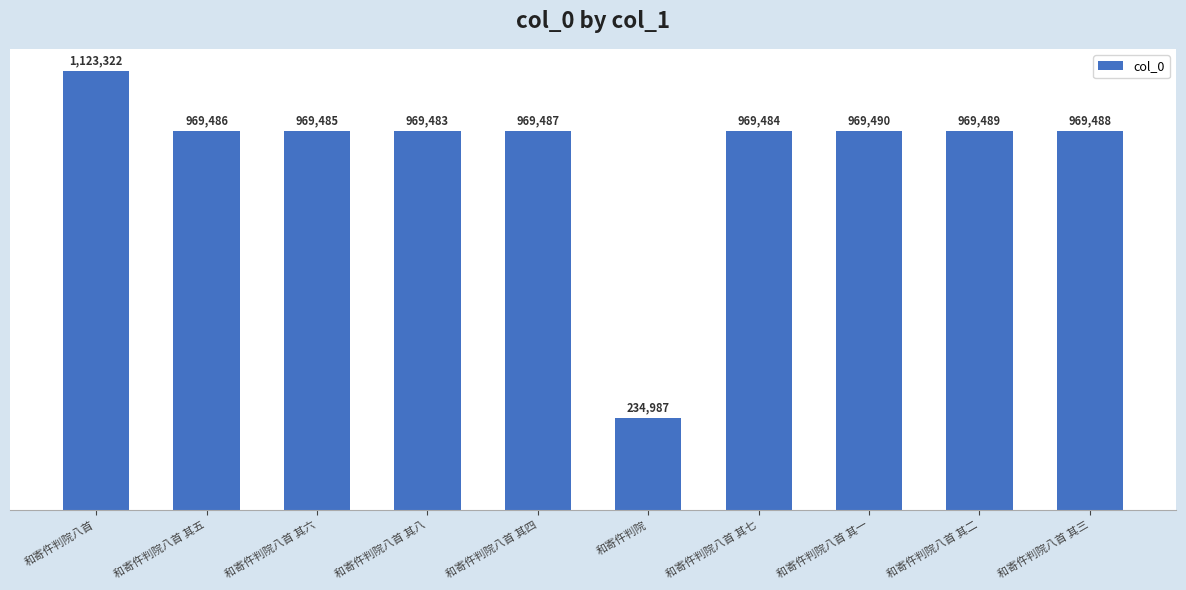

Reading left to right, what are all the values shown in this chart?

1123322	969486	969485	969483	969487	234987	969484	969490	969489	969488